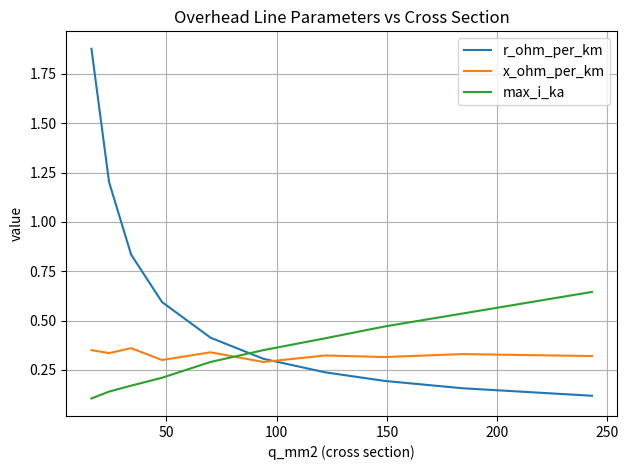

Which series has the largest total across all categories?

r_ohm_per_km